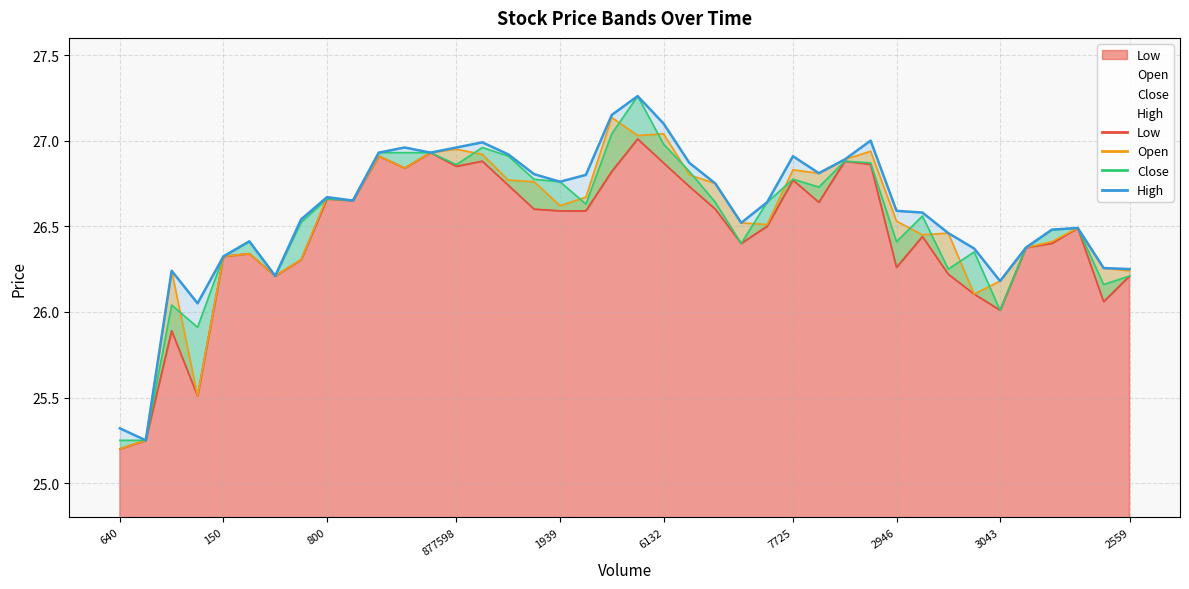

Reading left to right, what are all the values shown in this chart?

Low: 25.2	25.2	25.9	25.5	26.3	26.3	26.2	26.3	26.7	26.6	26.9	26.8	26.9	26.9	26.9	26.7	26.6	26.6	26.6	26.8	27.0	26.9	26.7	26.6	26.4	26.5	26.8	26.6	26.9	26.9	26.3	26.4	26.2	26.1	26.0	26.4	26.4	26.5	26.1	26.2
Open: 25.2	25.2	26.2	25.5	26.3	26.3	26.2	26.3	26.7	26.6	26.9	26.8	26.9	26.9	26.9	26.8	26.8	26.6	26.7	27.1	27.0	27.0	26.8	26.8	26.5	26.5	26.8	26.8	26.9	26.9	26.5	26.4	26.5	26.1	26.2	26.4	26.4	26.5	26.3	26.2
Close: 25.2	25.2	26.0	25.9	26.3	26.4	26.2	26.5	26.7	26.6	26.9	26.9	26.9	26.9	27.0	26.9	26.8	26.8	26.6	27.0	27.3	27.0	26.8	26.6	26.4	26.6	26.8	26.7	26.9	26.9	26.4	26.6	26.2	26.4	26.0	26.4	26.5	26.5	26.2	26.2
High: 25.3	25.2	26.2	26.1	26.3	26.4	26.2	26.5	26.7	26.6	26.9	27.0	26.9	27.0	27.0	26.9	26.8	26.8	26.8	27.1	27.3	27.1	26.9	26.8	26.5	26.6	26.9	26.8	26.9	27.0	26.6	26.6	26.5	26.4	26.2	26.4	26.5	26.5	26.3	26.2